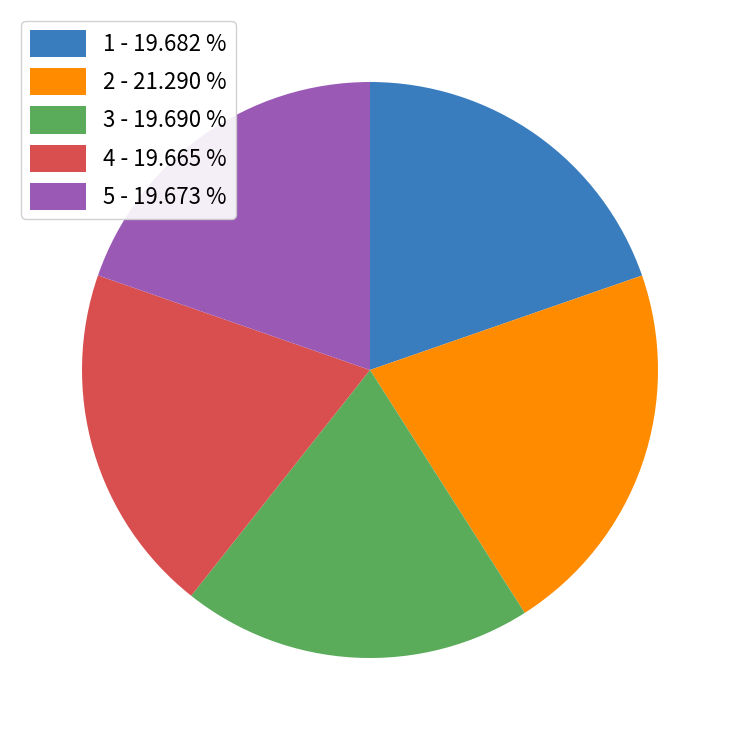

How many segments does this pie chart have?

5